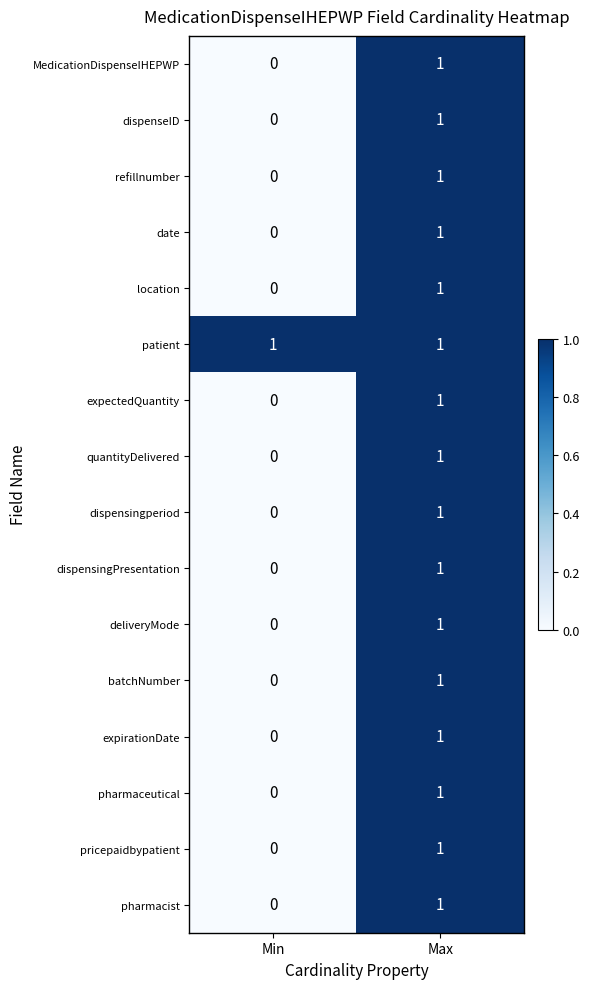

At how many categories does at least one series exceed 0?

2